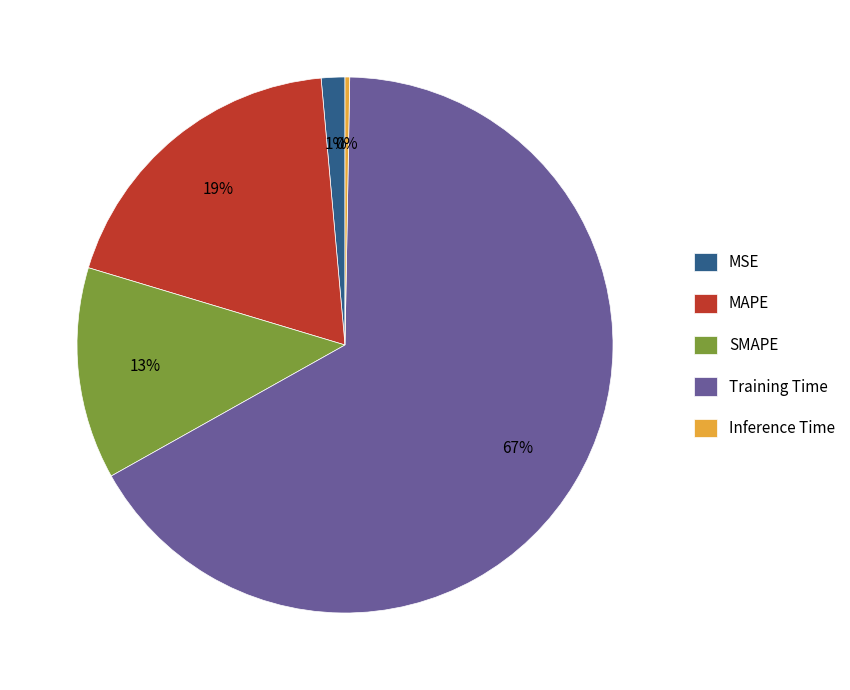

Does any single category account for the majority?

Yes